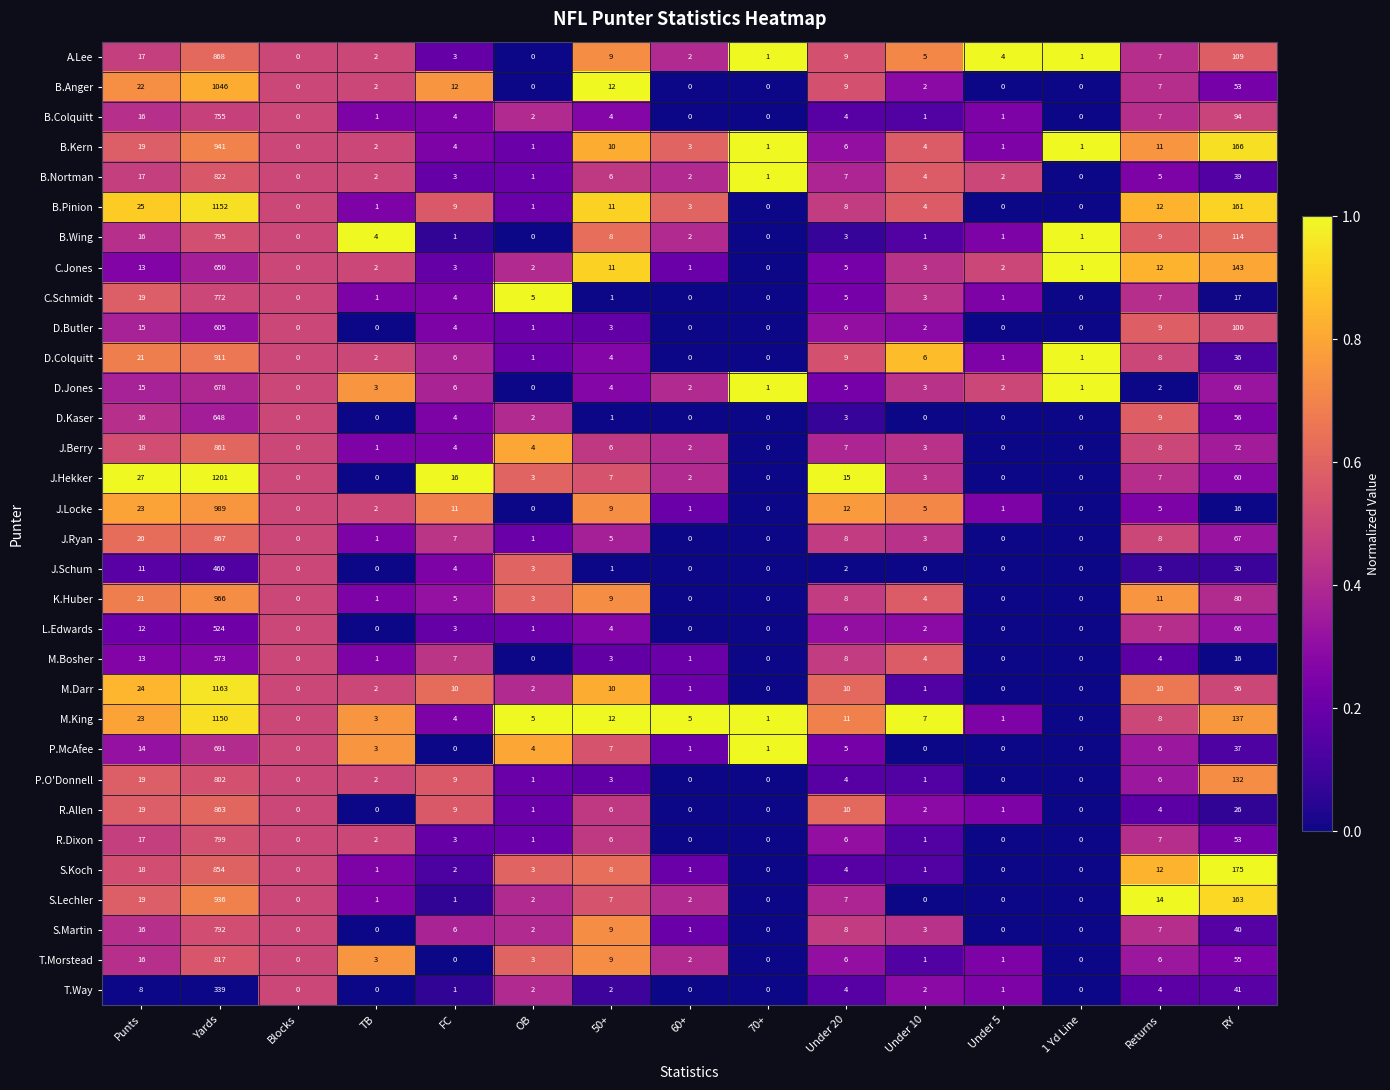

Rank the series by their maximum value, from lowest to highest.

T.Way, J.Schum, L.Edwards, M.Bosher, D.Butler, D.Kaser, C.Jones, D.Jones, P.McAfee, B.Colquitt, C.Schmidt, S.Martin, B.Wing, R.Dixon, P.O'Donnell, T.Morstead, B.Nortman, S.Koch, J.Berry, R.Allen, J.Ryan, A.Lee, D.Colquitt, S.Lechler, B.Kern, K.Huber, J.Locke, B.Anger, M.King, B.Pinion, M.Darr, J.Hekker